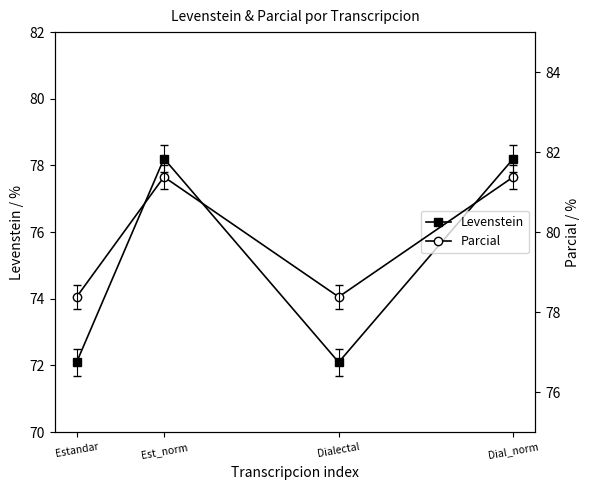

Does the chart display data point markers on the line(s)?

Yes